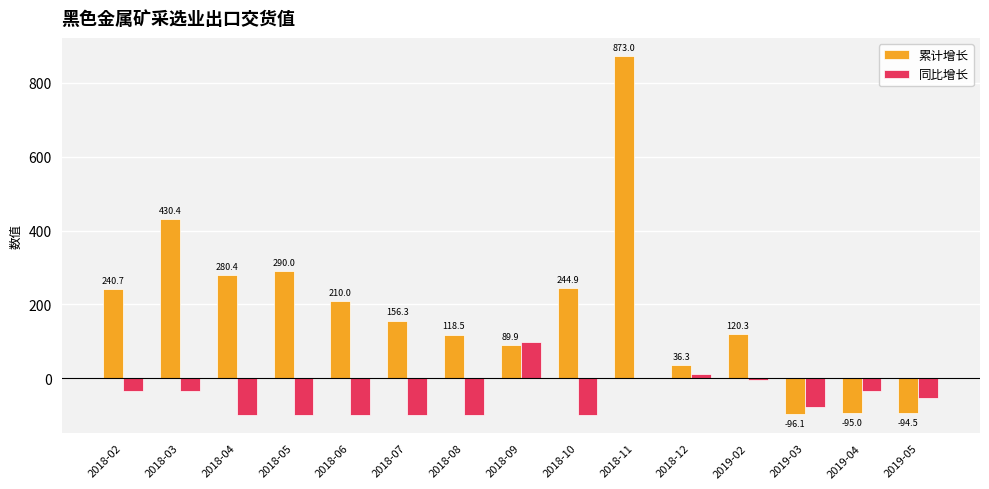

Is it true that 同比增长 equals -154.5 at 2018-10?

False